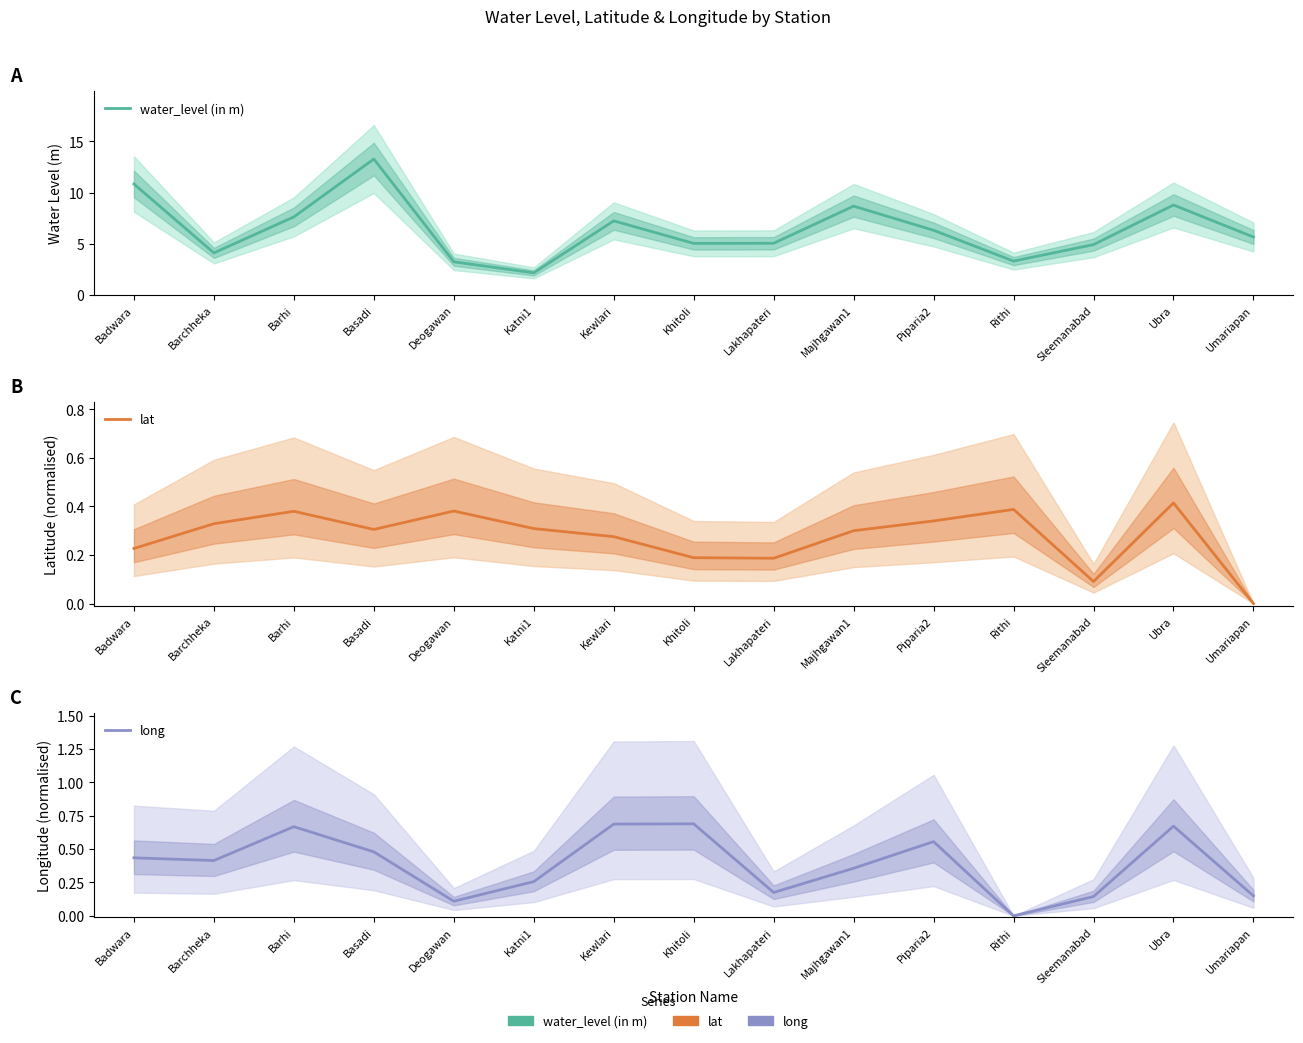

Is it true that water_level (in m) equals 10.8 at Badwara?

True